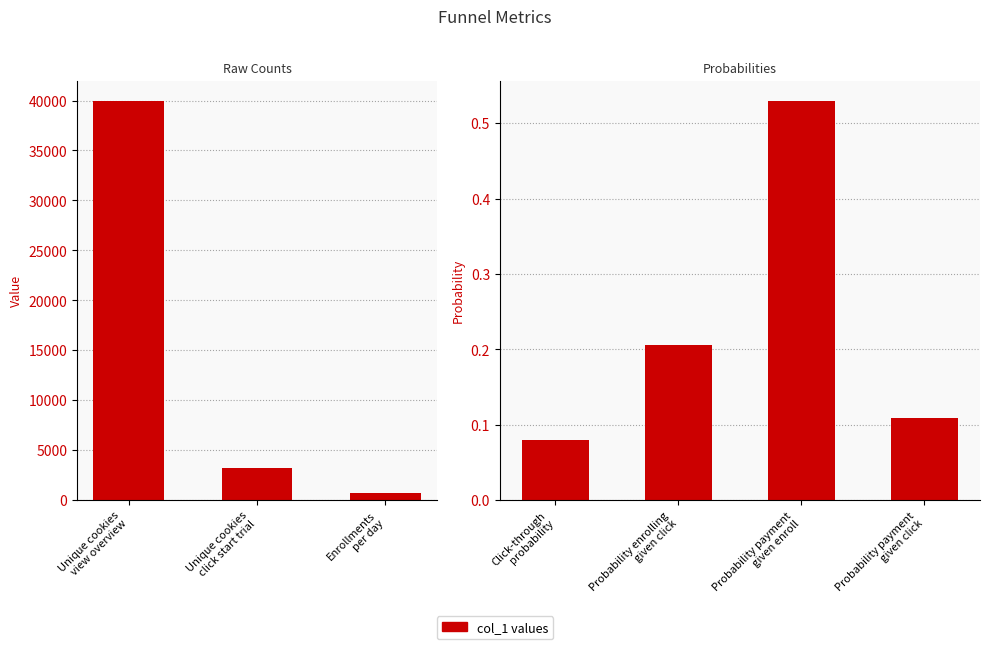

The value at Probability payment given click is 0.1. True or false?

False